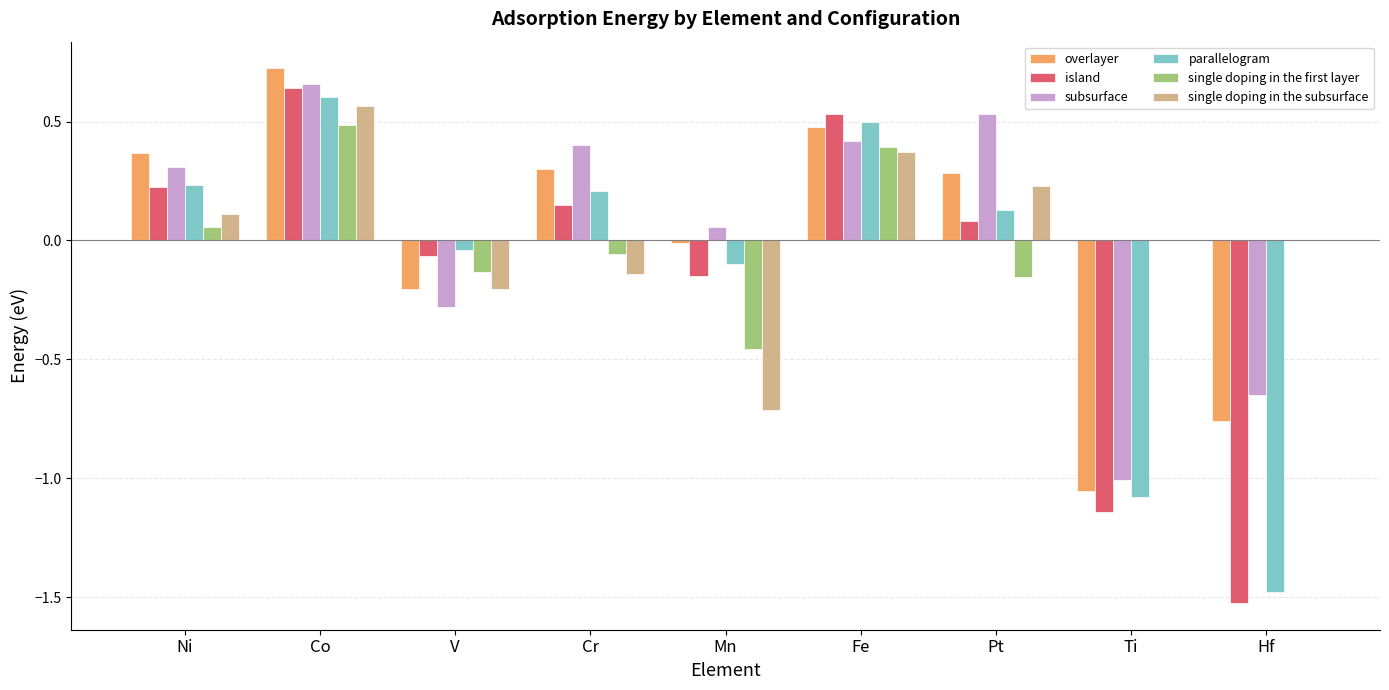

Which series has the largest range (max minus min)?

island